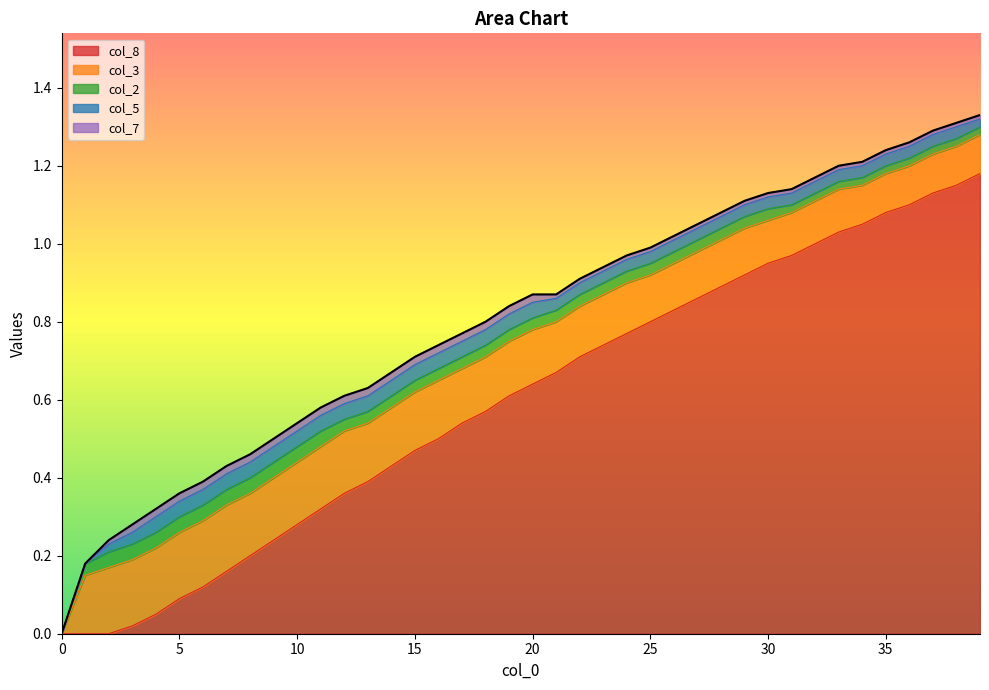

At 8, list the series in order from largest to smallest.

col_8, col_3, col_2, col_5, col_7